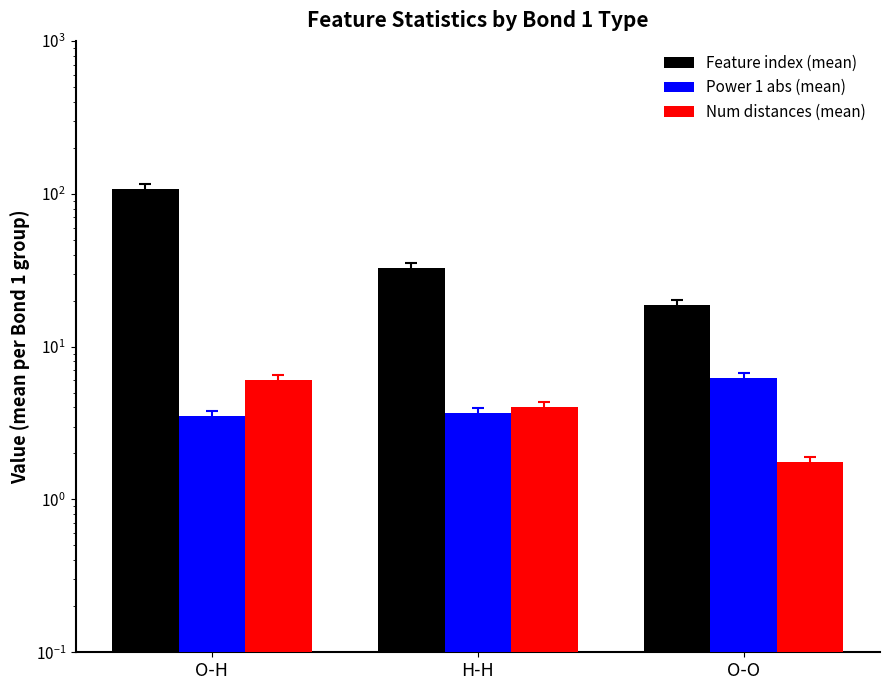

The Feature index (mean) series shows 107.0 at O-H. True or false?

True